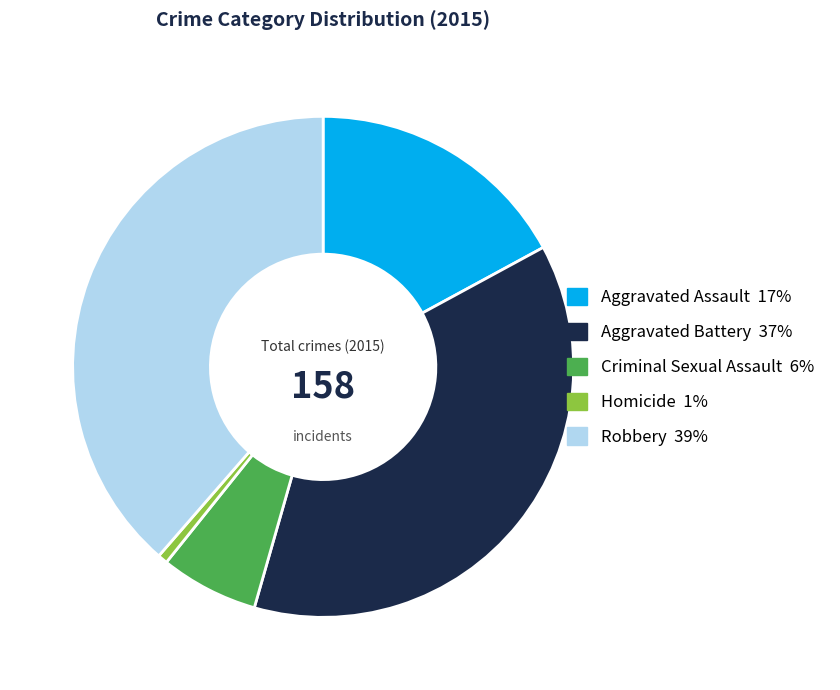

Which has a higher value, Robbery or Aggravated Assault?

Robbery